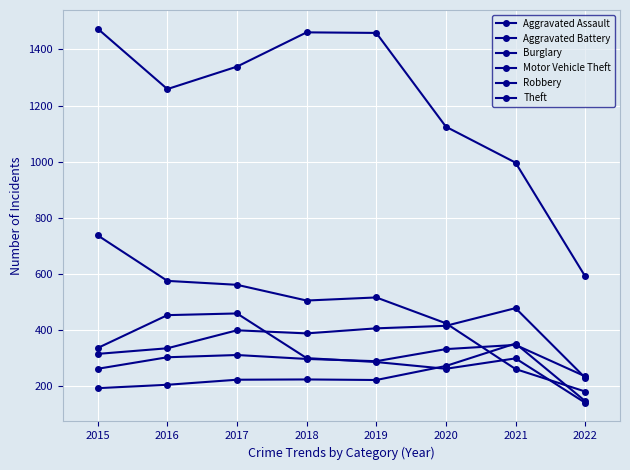

How many lines are shown in the chart?

6